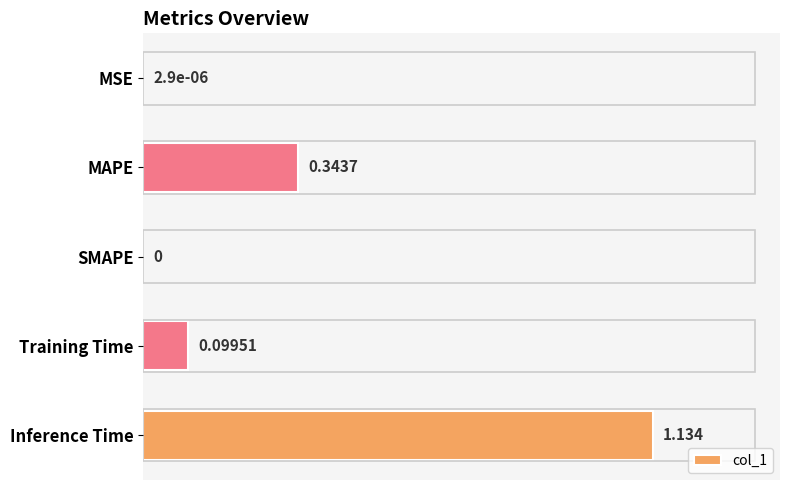

Which category has the highest value across all series?

Inference Time